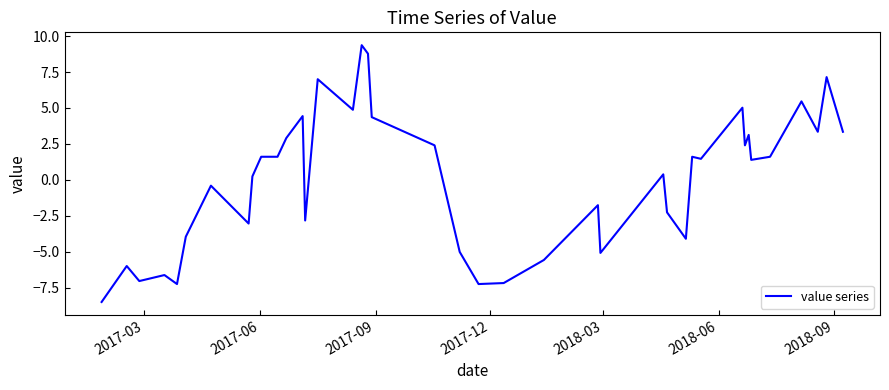

What is the difference between the maximum and minimum values?

17.9